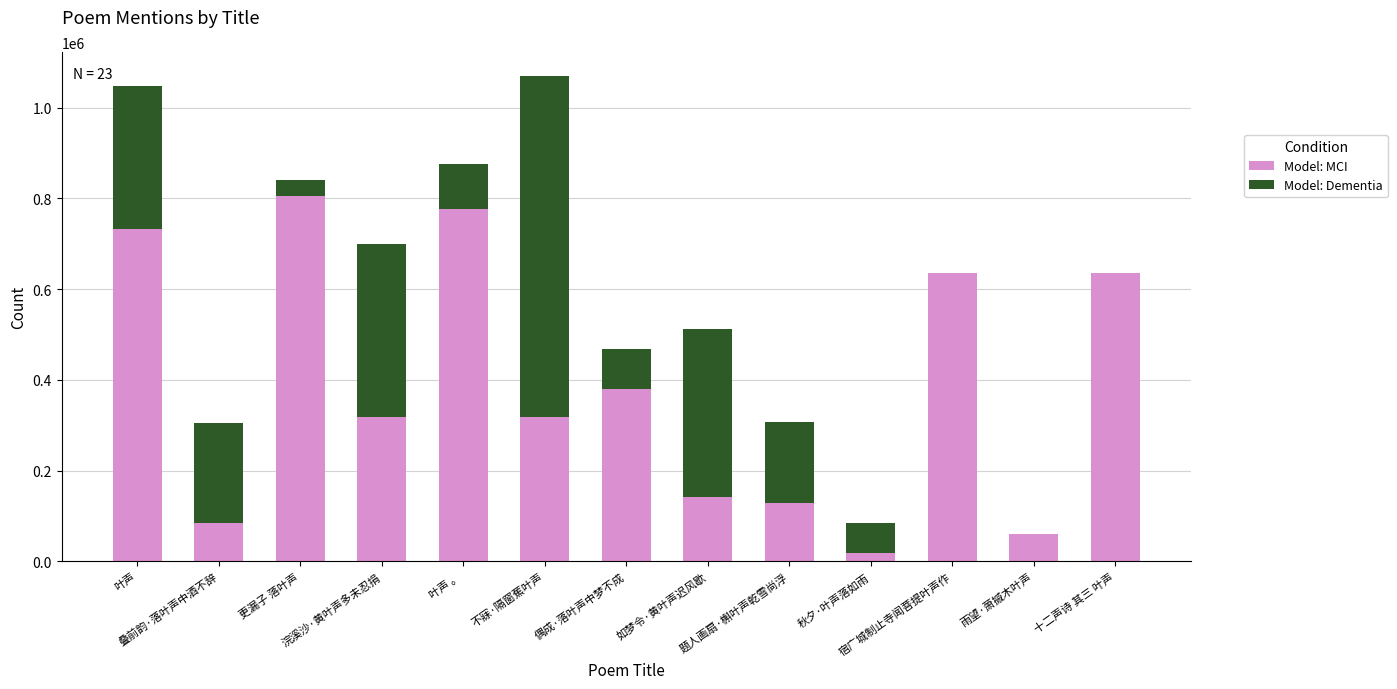

How many data points does each series have?

13